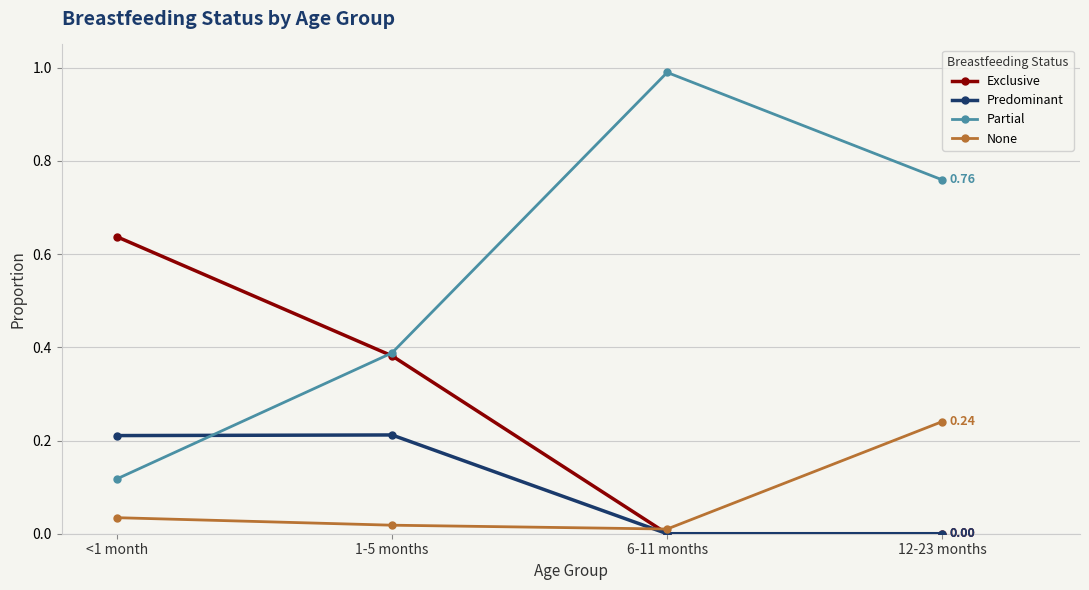

What position from the left is 12-23 months?

4